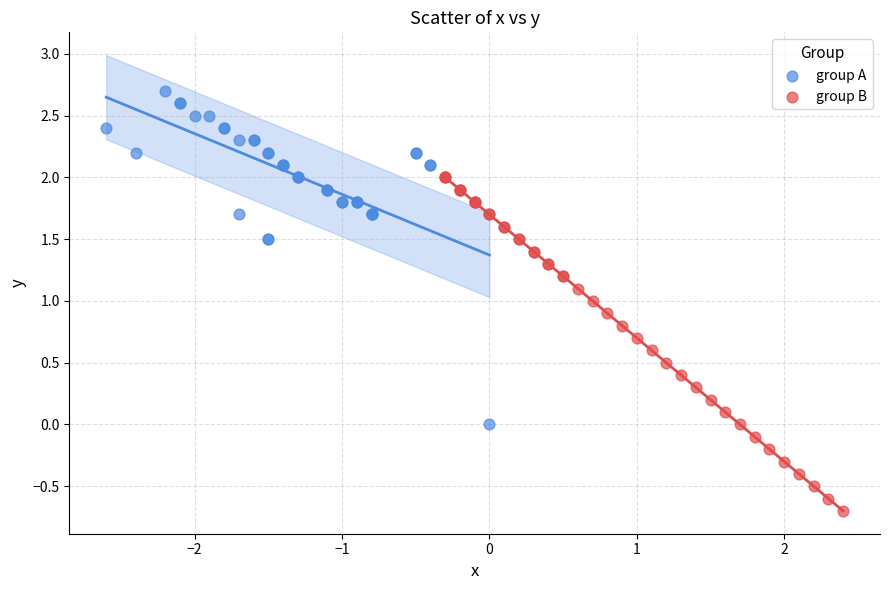

Which series reaches the minimum Y coordinate?

group B